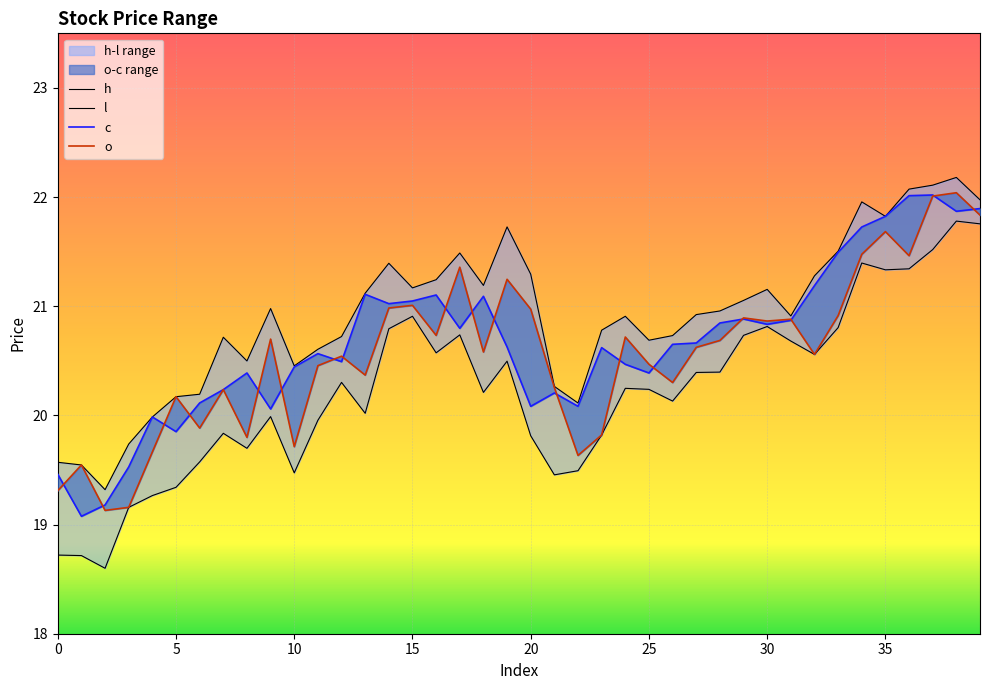

Which has a higher value, 35 or 37?

37